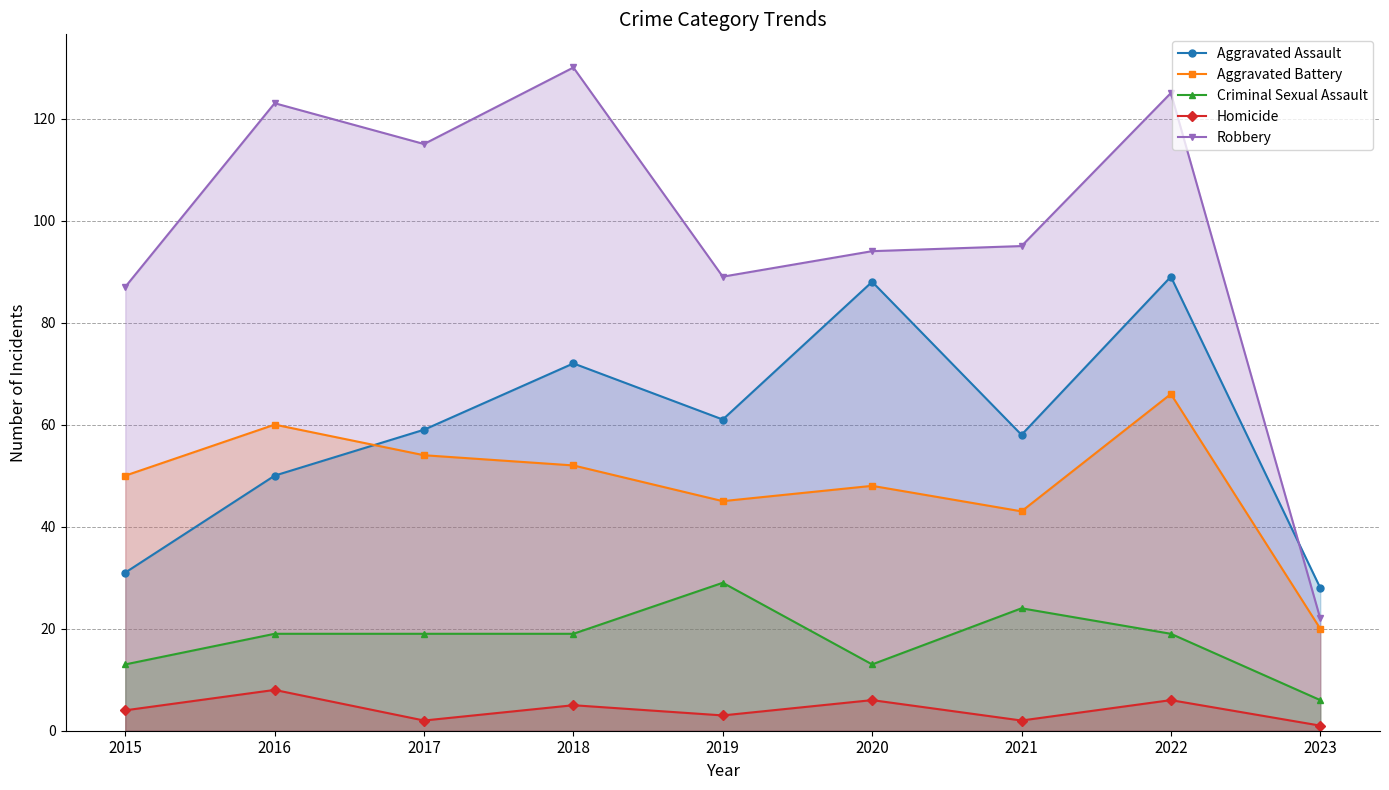

What is the spread (max minus min) of values at 2017?

113